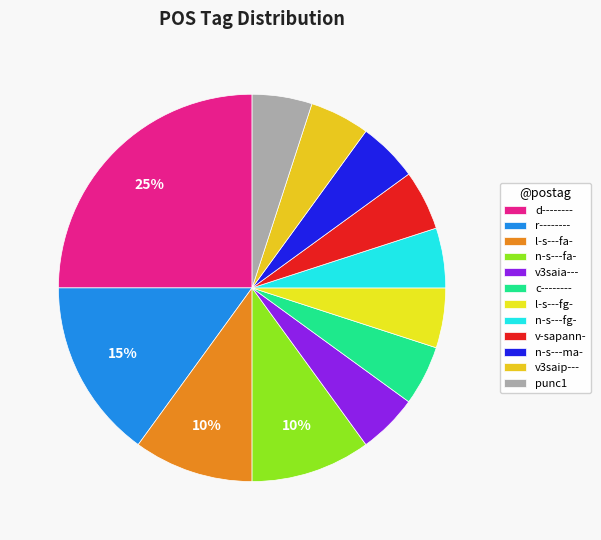

What percentage is the v3saip--- slice, to the nearest percent?

5%